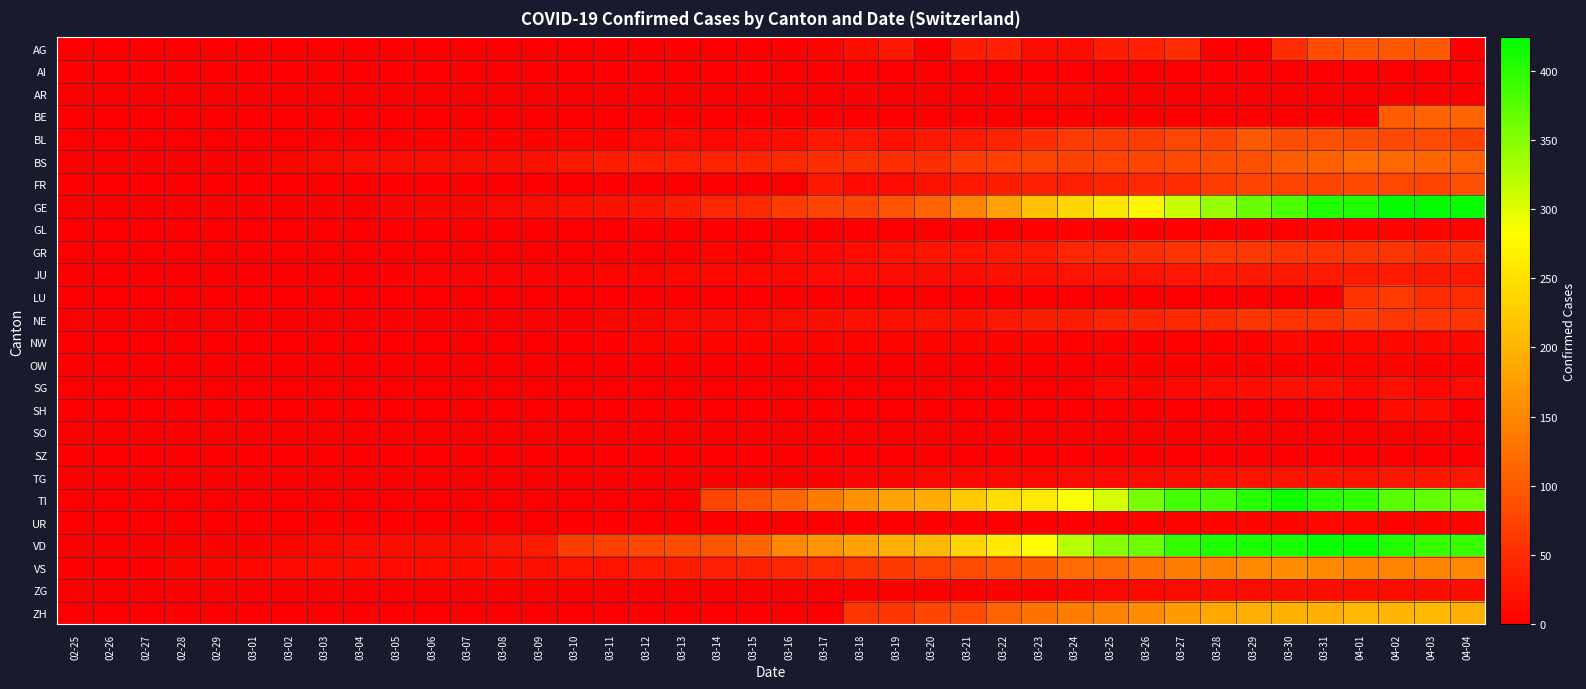

What is the greatest value displayed?

424